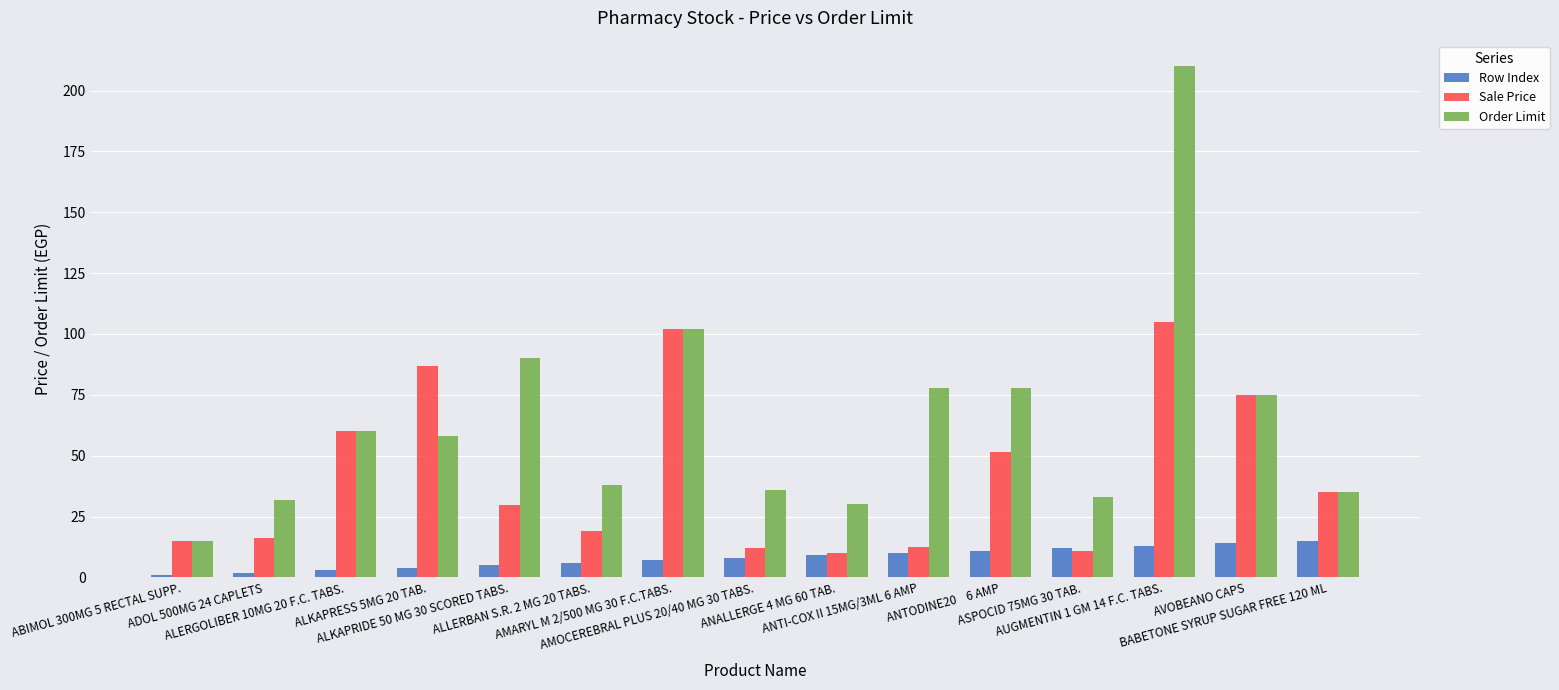

Is it true that Order Limit equals 78.0 at ANTODINE20    6 AMP?

True